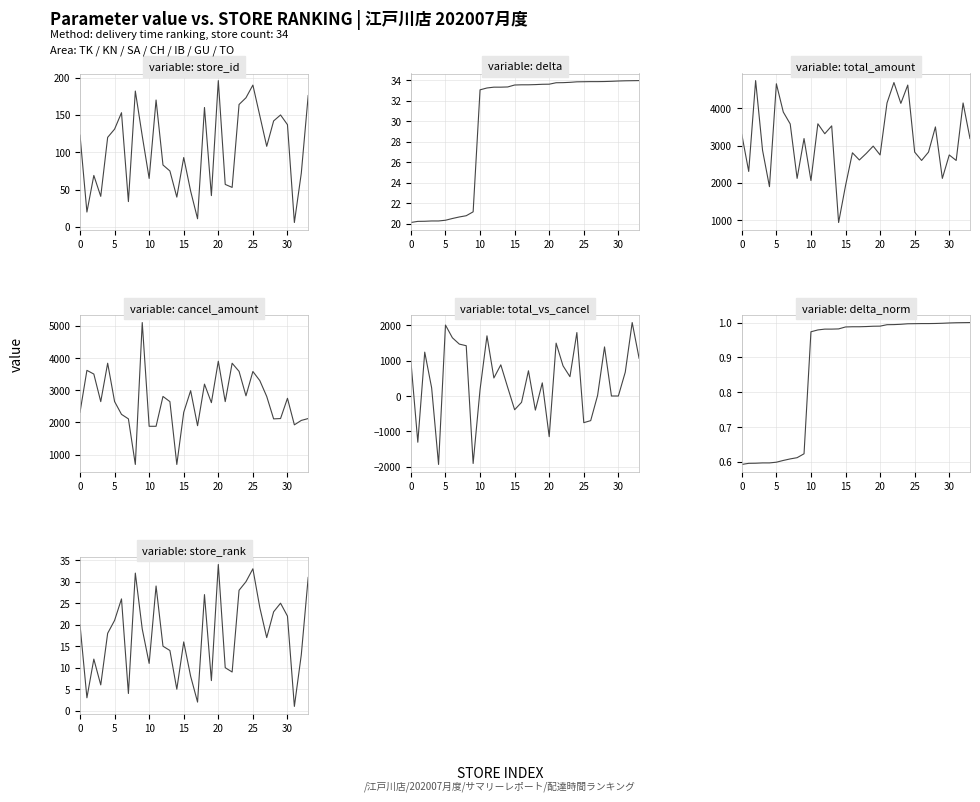

Between 羽村店 and 志木店, which series saw the biggest shift?

cancel_amount